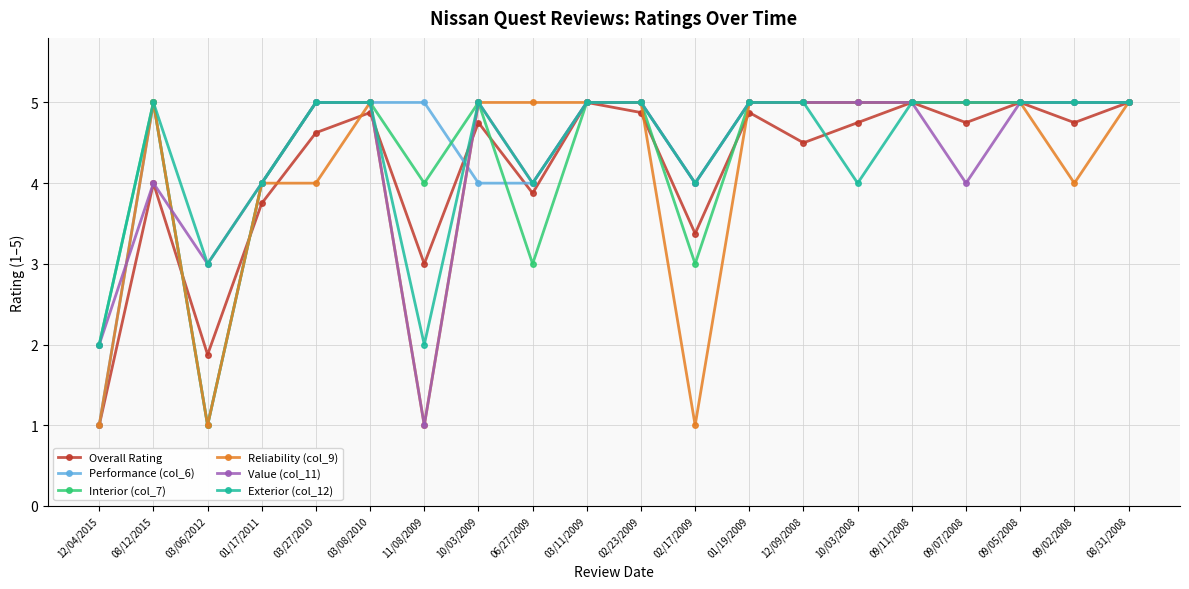

What is the value of the Reliability (col_9) point at the 9th from the left?

5.0